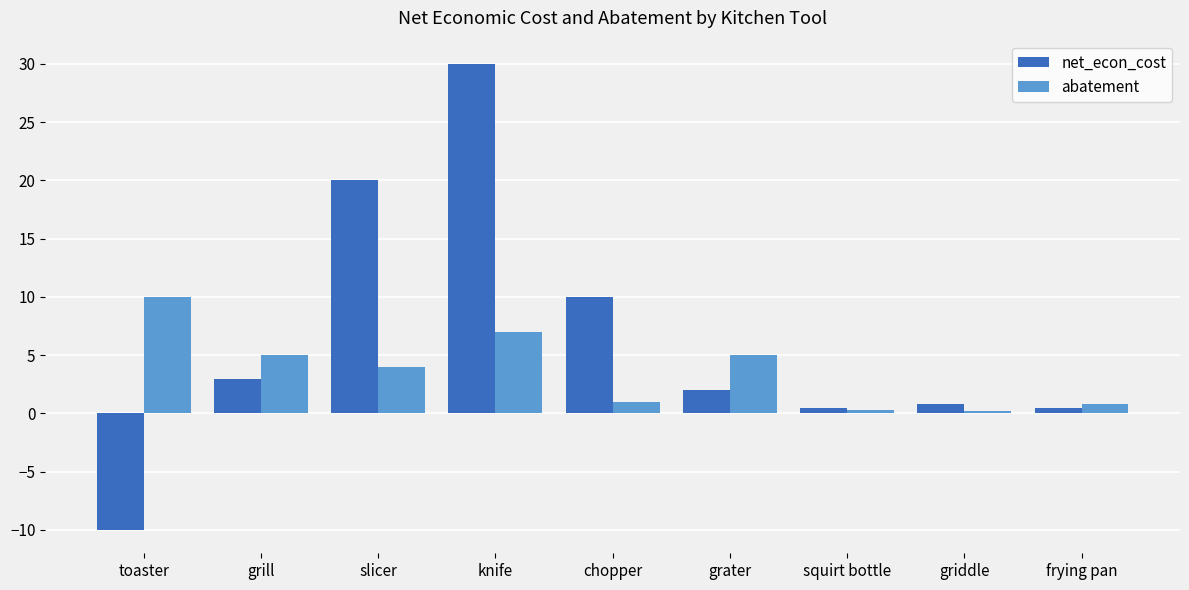

What is the sum of all abatement values?

33.3